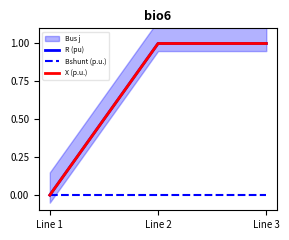

What is the sum of all X (p.u.) values?

2